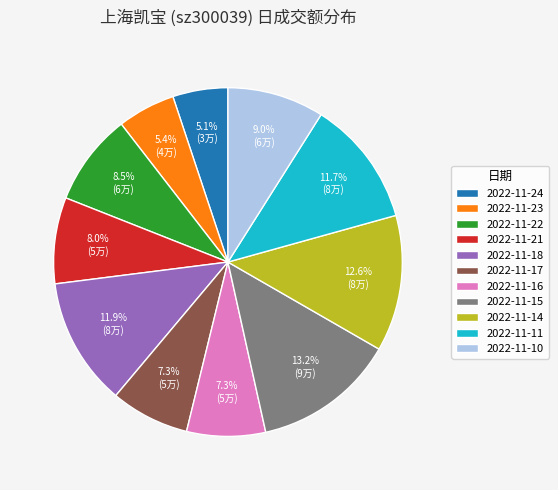

True or false: 2022-11-22 accounts for 20% of the total.

False